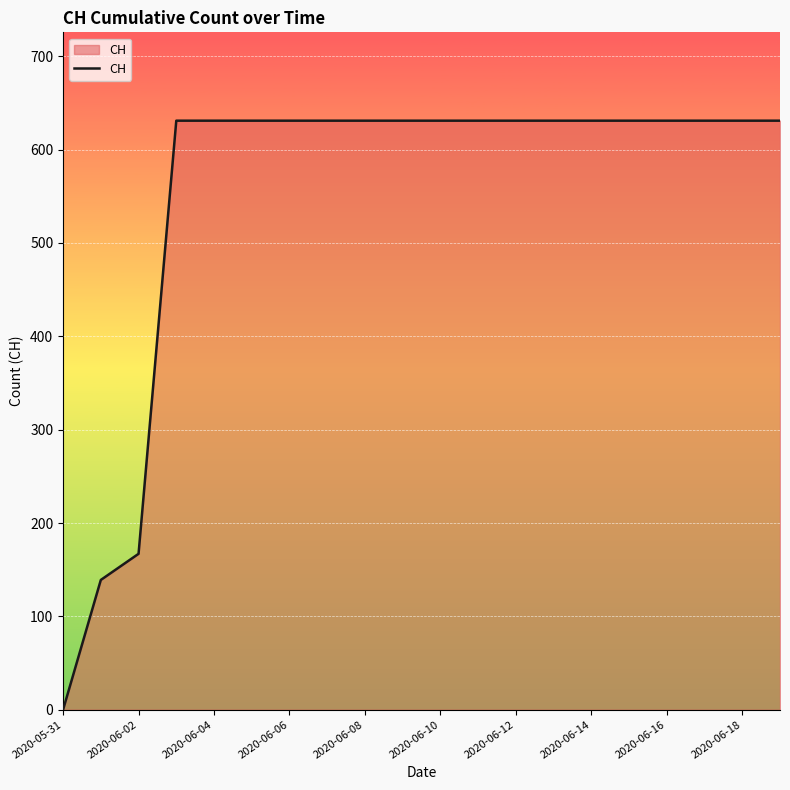

What is the difference between the maximum and minimum values?

631